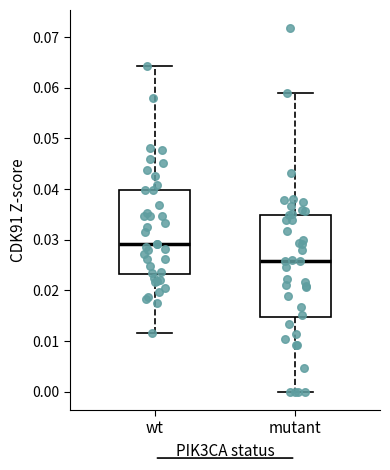

Reading left to right, read every box against the y-axis: the position of its median line, the range the box covers, and the ends of its whiskers. The values are not printed on the chart, so give them approximately, as read against the axis.

wt: median 0.029, box 0.023 to 0.040, whiskers 0.012 to 0.064
mutant: median 0.026, box 0.015 to 0.035, whiskers 0.000 to 0.059